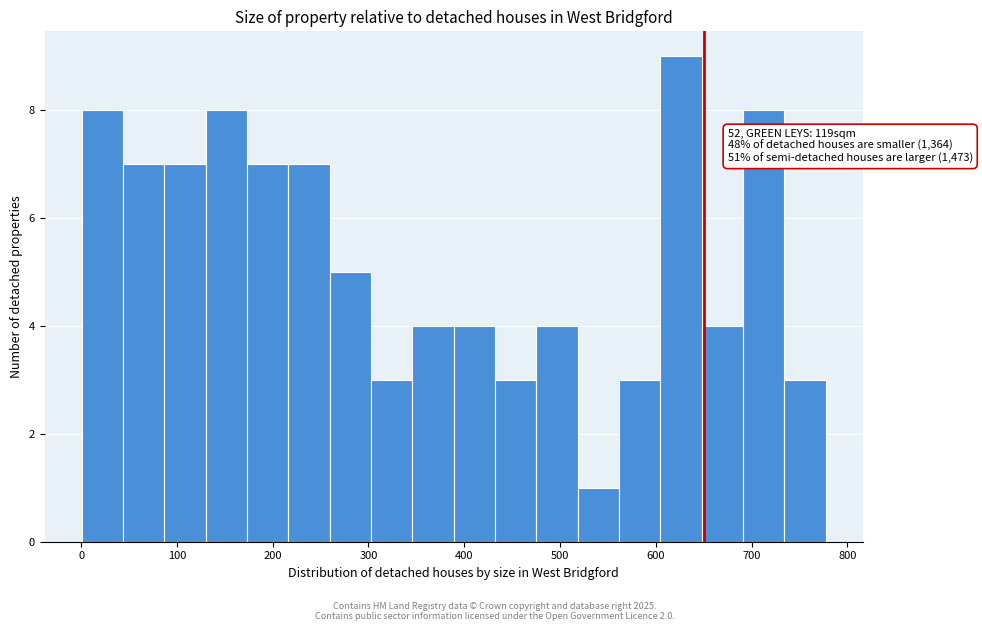

Which range on the x-axis has the tallest bar?

600 to 650